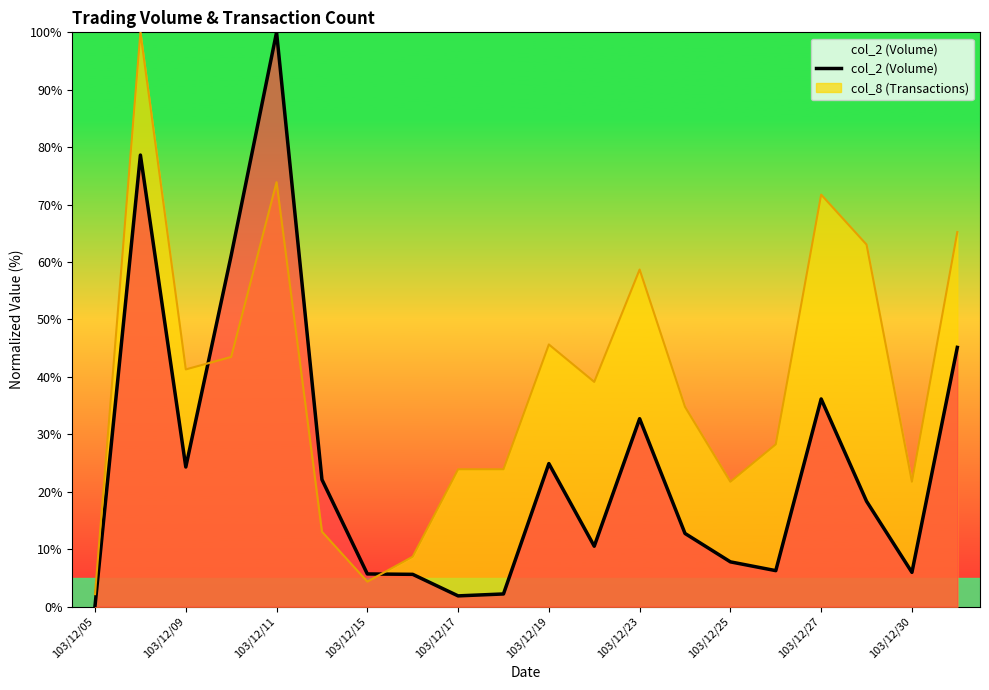

Which category has the highest value in the col_2 (Volume) series?

103/12/11